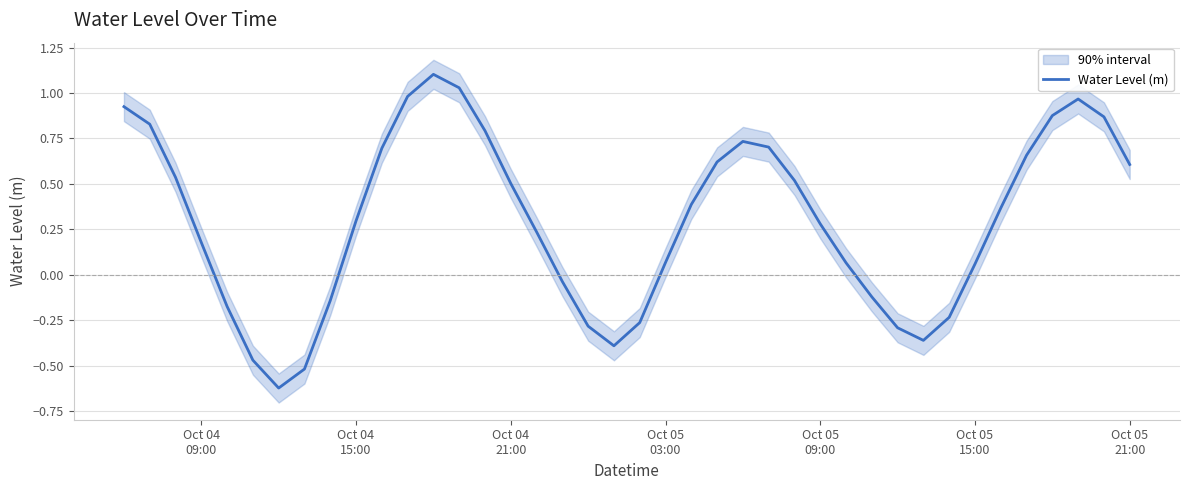

What is the highest value of the Water Level (m) series?

1.1